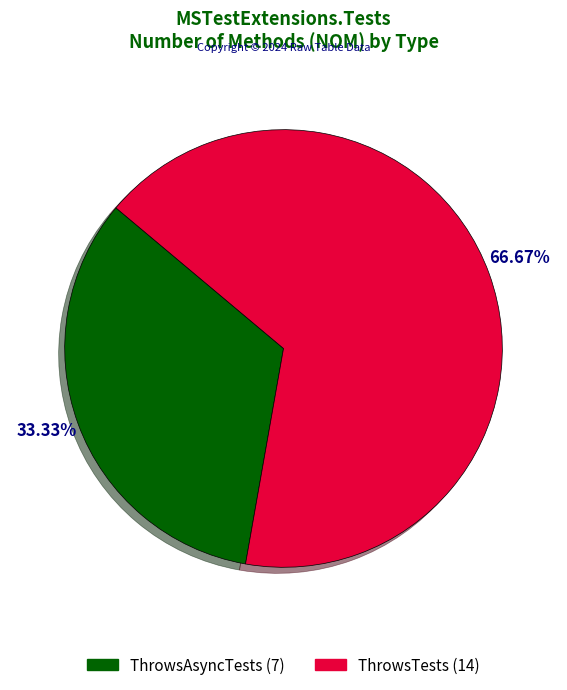

True or false: ThrowsTests accounts for 67% of the total.

True